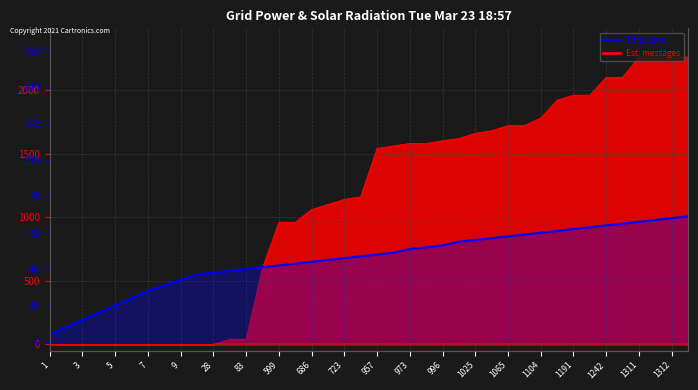

Which category has the lowest value across all series?

1